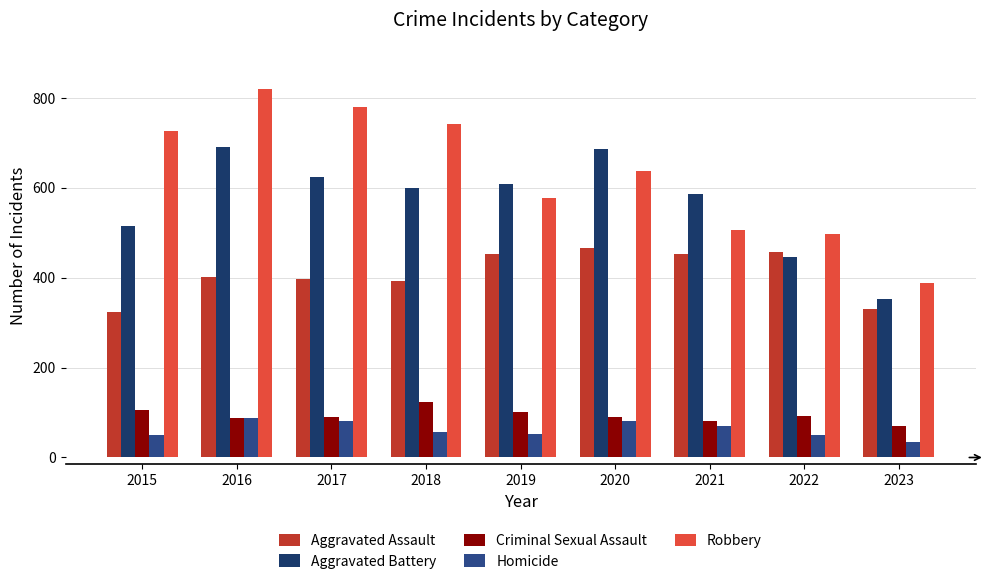

What is the average value of the Aggravated Assault series?

408